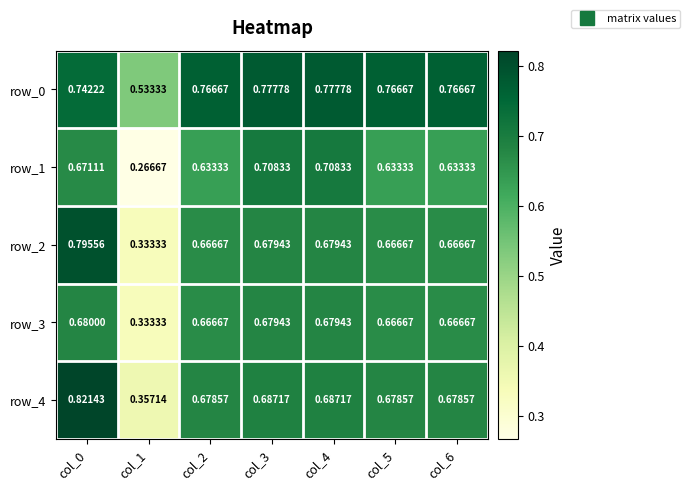

What is the sum of all row_2 values?

4.5